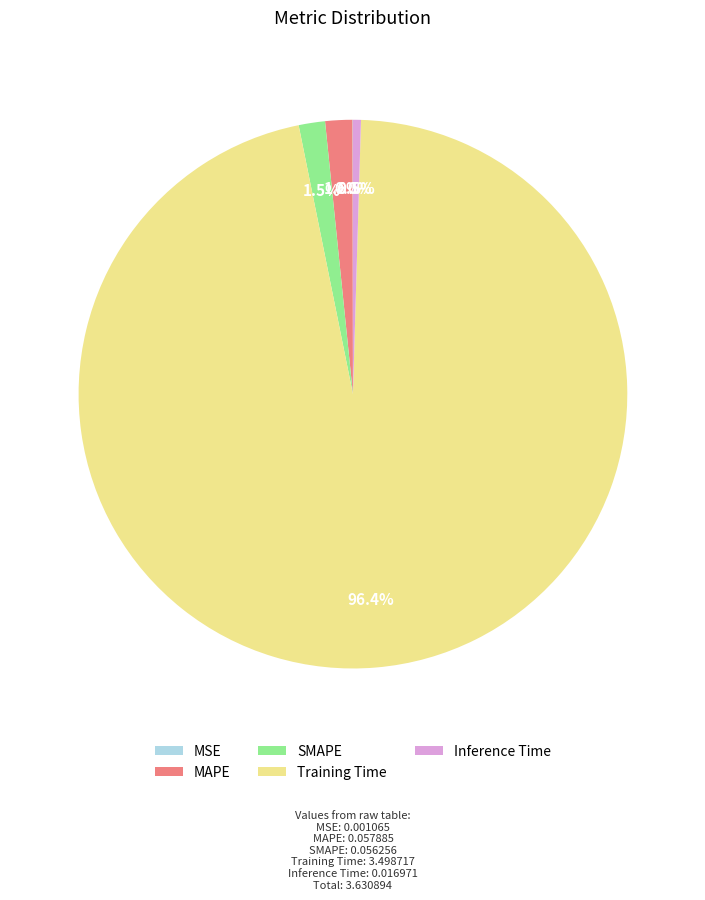

What is the majority slice?

Training Time